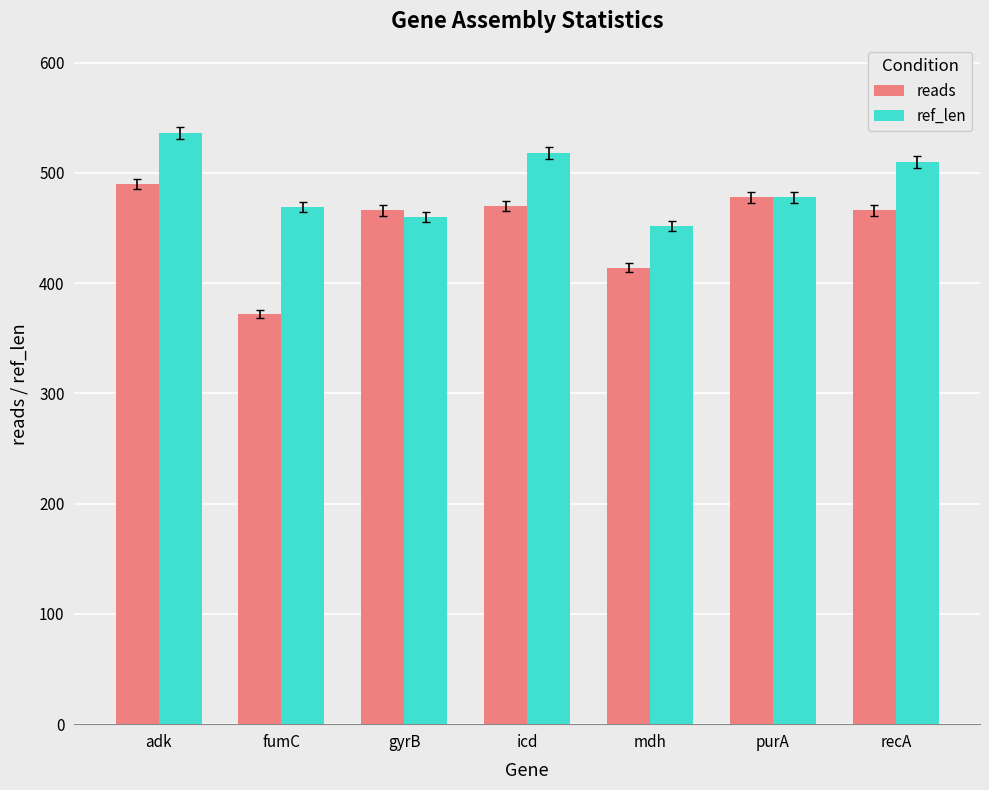

Which series has the widest spread of values?

reads